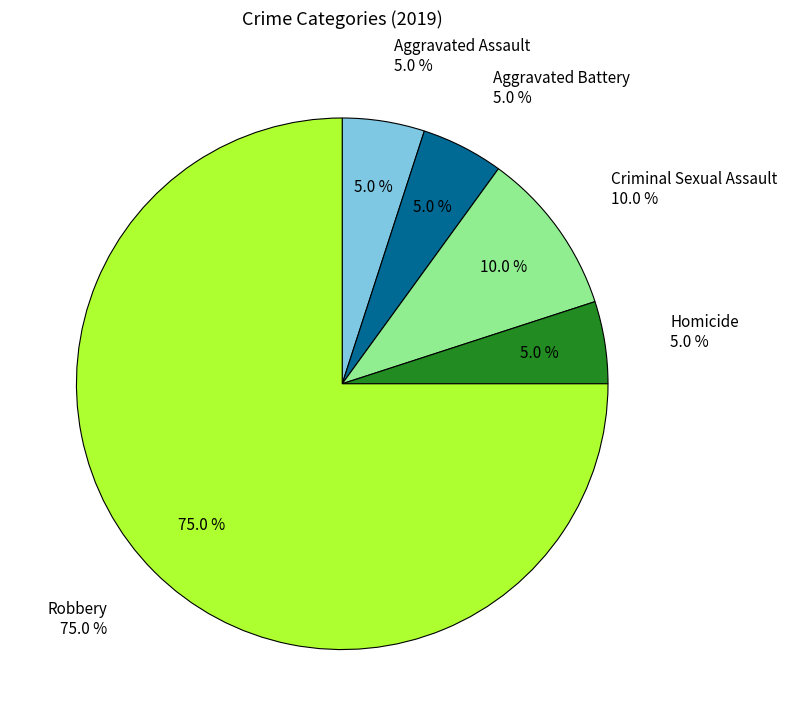

How many slices are in this pie chart?

5